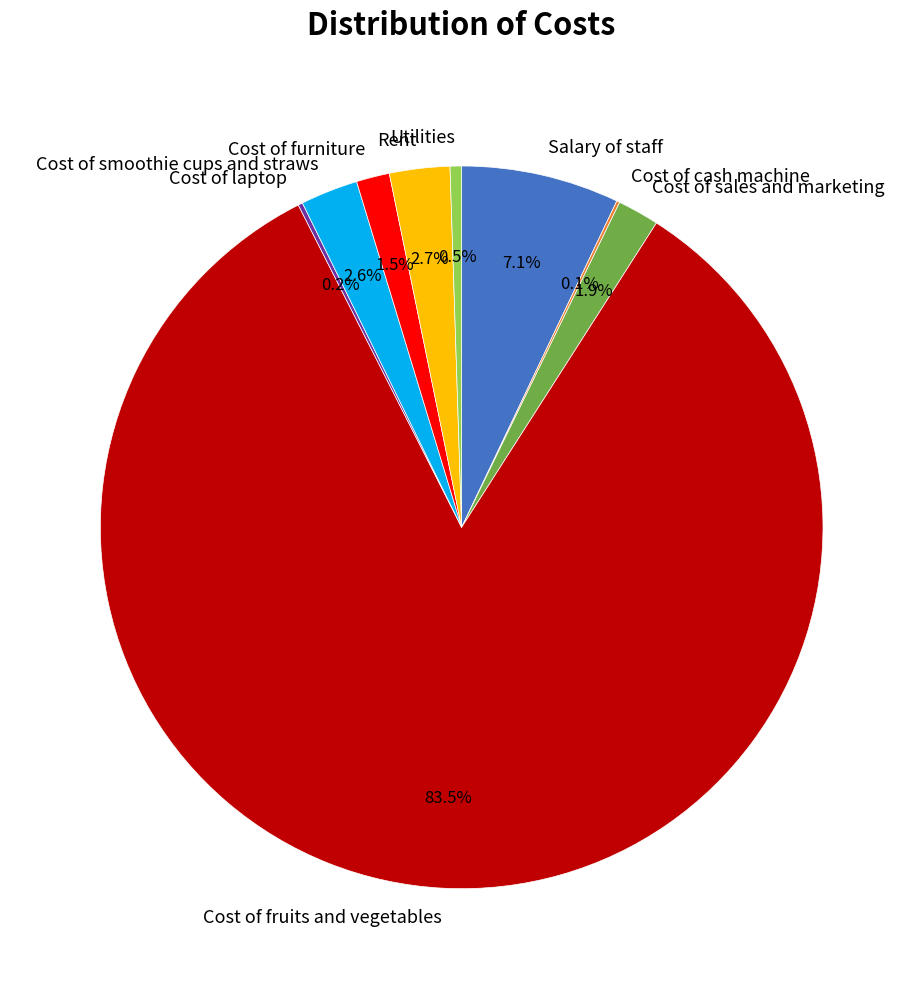

Approximately how many times larger is the value at Cost of smoothie cups and straws compared to Cost of sales and marketing?

1.4